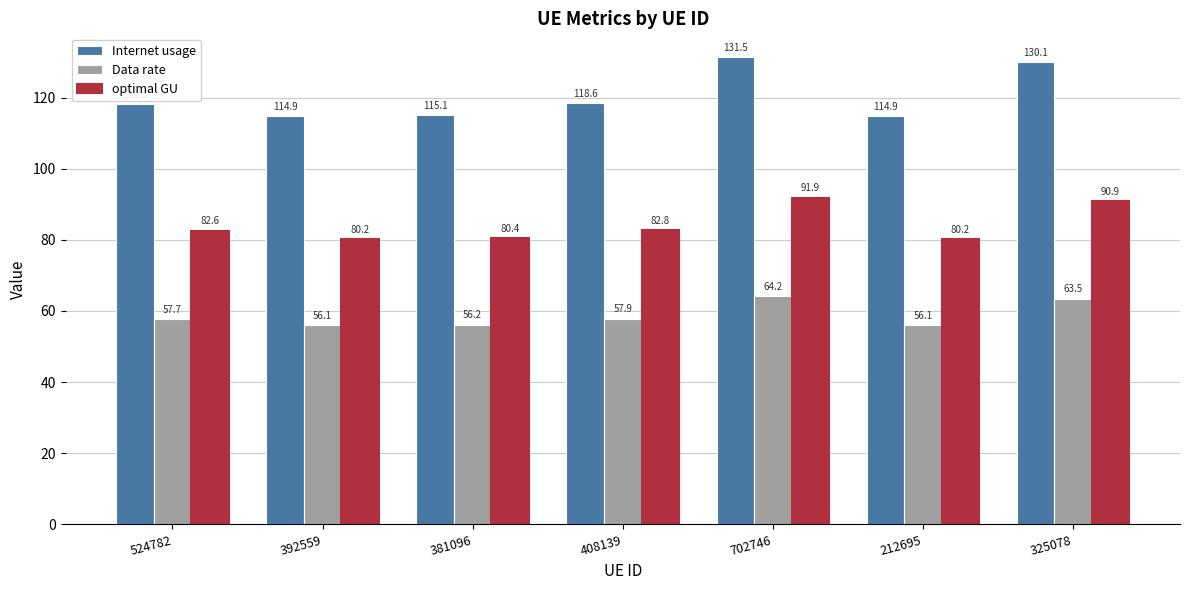

Reading left to right, extract all data points from this chart.

Internet usage: 118.3	114.9	115.1	118.6	131.5	114.9	130.1
Data rate: 57.7	56.1	56.2	57.9	64.2	56.1	63.5
optimal GU: 82.6	80.2	80.4	82.8	91.9	80.2	90.9